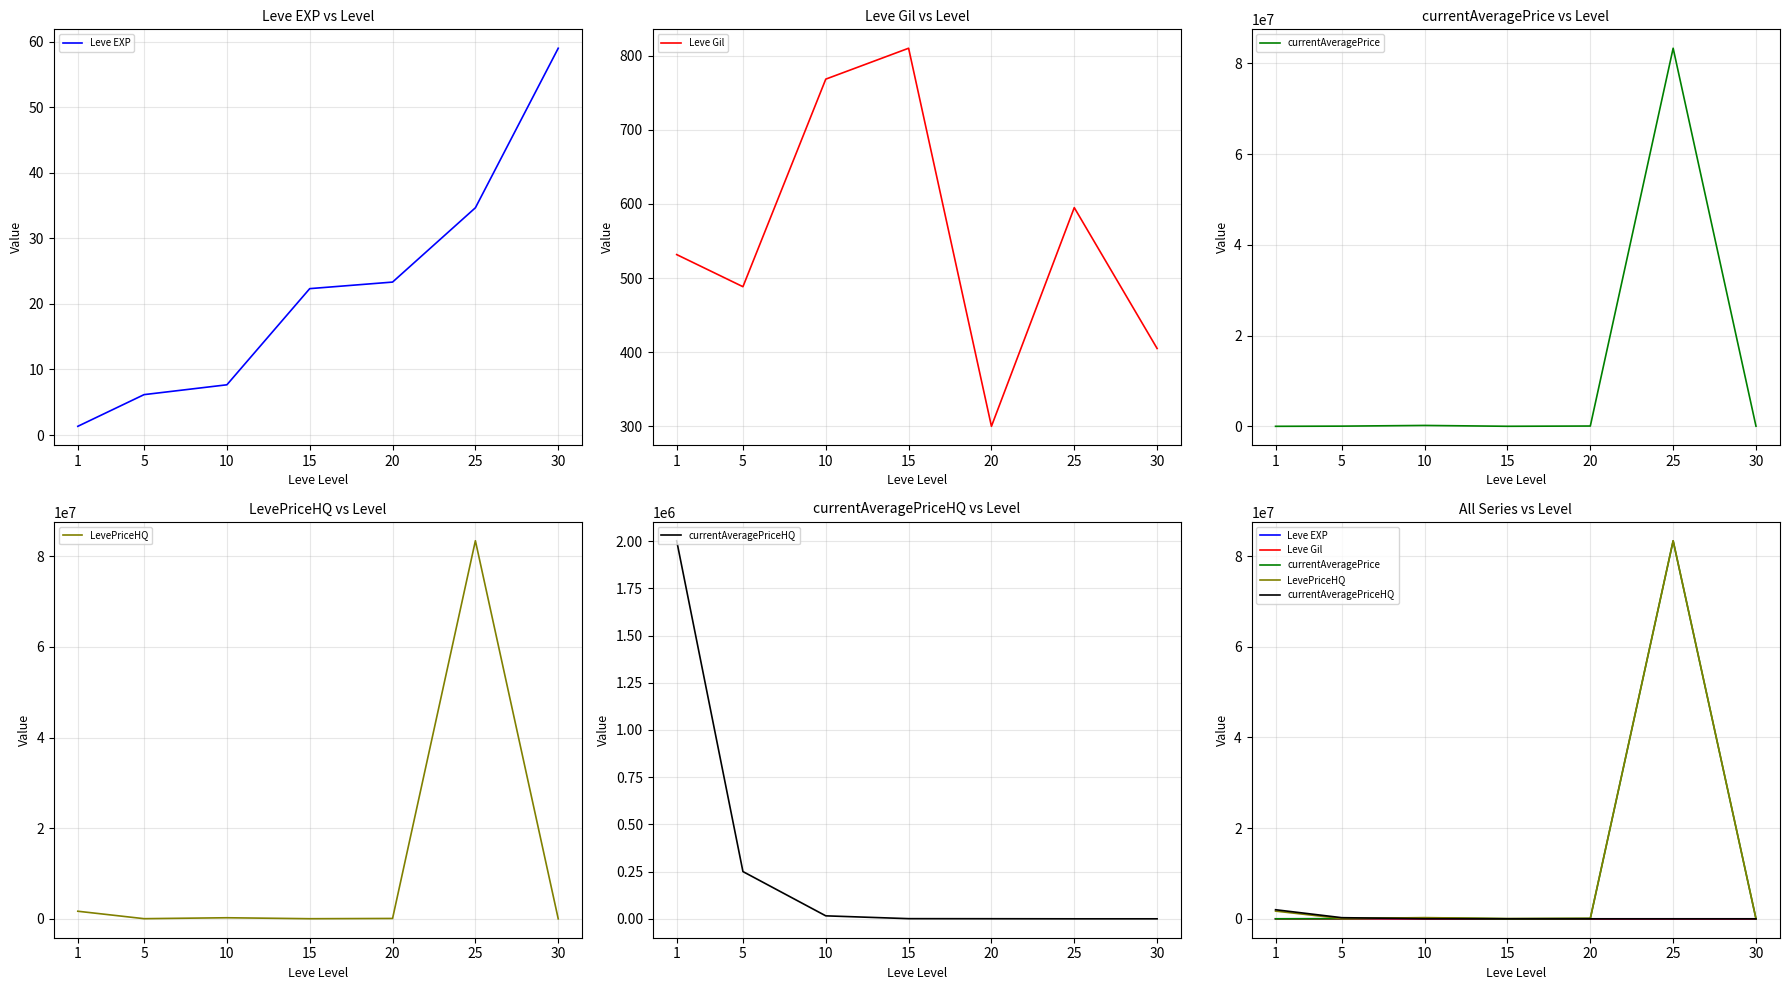

Where is the first local maximum for Leve Gil?

15